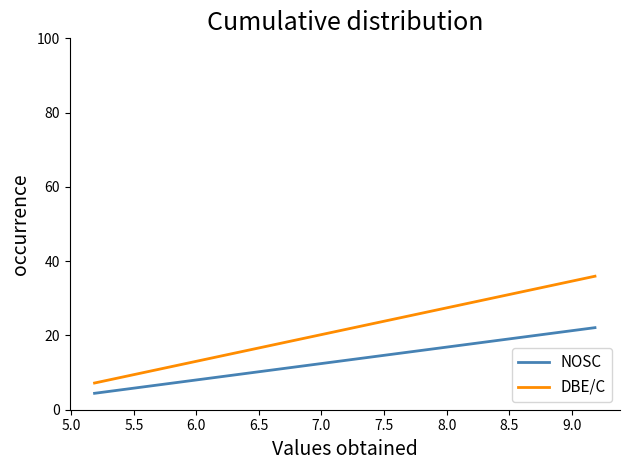

True or false: DBE/C has more than 1 points higher than both neighbors.

False